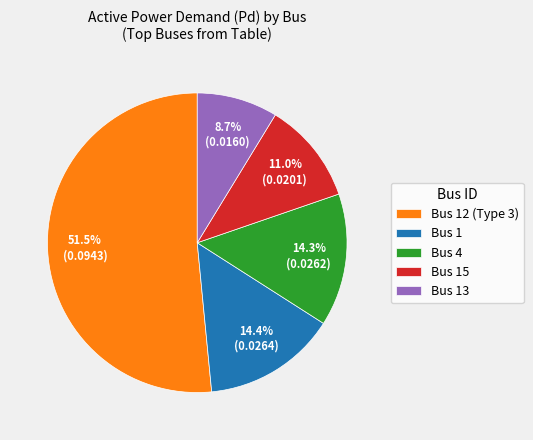

Do Bus 12 (Type 3) and Bus 15 together represent more than half of the pie?

Yes